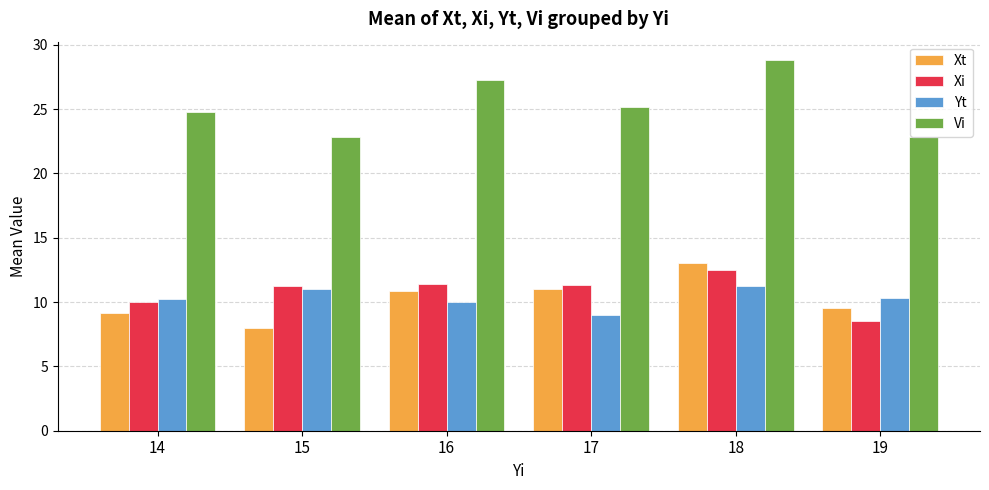

Which label corresponds to the largest value in the chart?

18